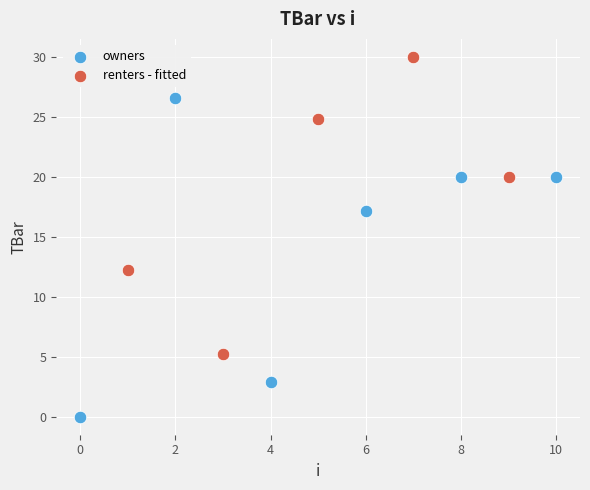

Which series reaches the minimum Y coordinate?

owners